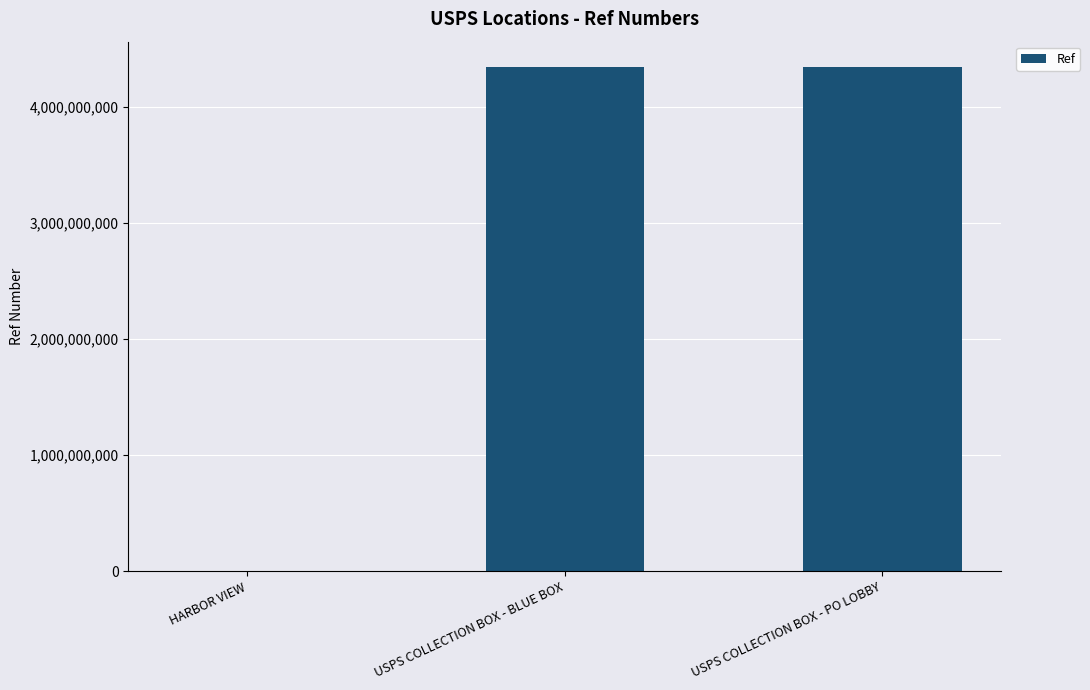

What is the sum of the values at USPS COLLECTION BOX - BLUE BOX and USPS COLLECTION BOX - PO LOBBY?

8686800004